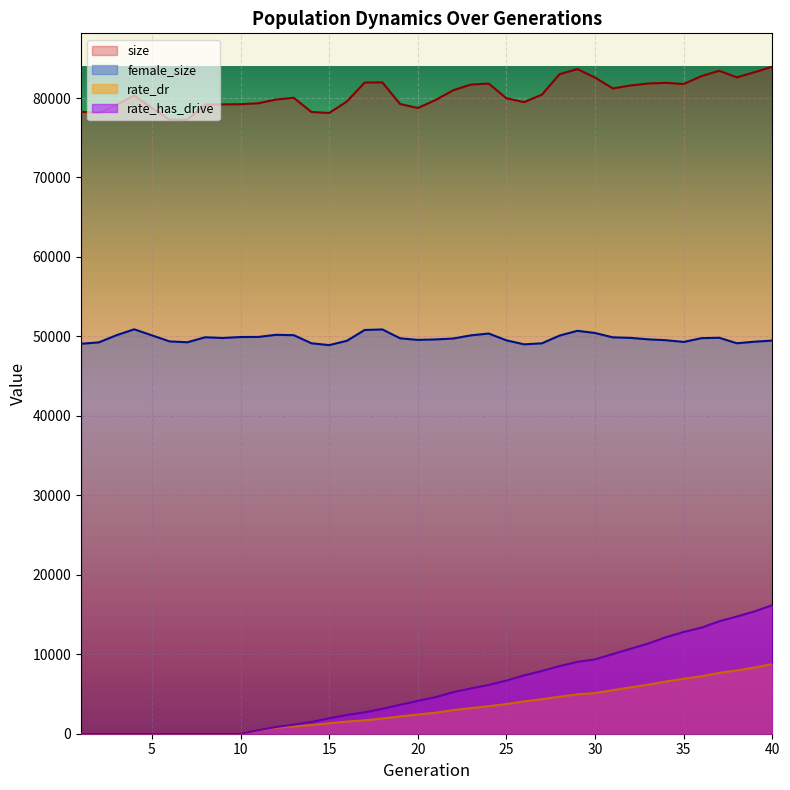

List the labels in order of female_size value, largest first.

4, 18, 17, 29, 30, 24, 12, 13, 3, 23, 5, 28, 11, 10, 8, 31, 37, 32, 9, 36, 19, 22, 33, 21, 20, 34, 25, 40, 16, 6, 39, 35, 7, 2, 38, 14, 27, 1, 26, 15